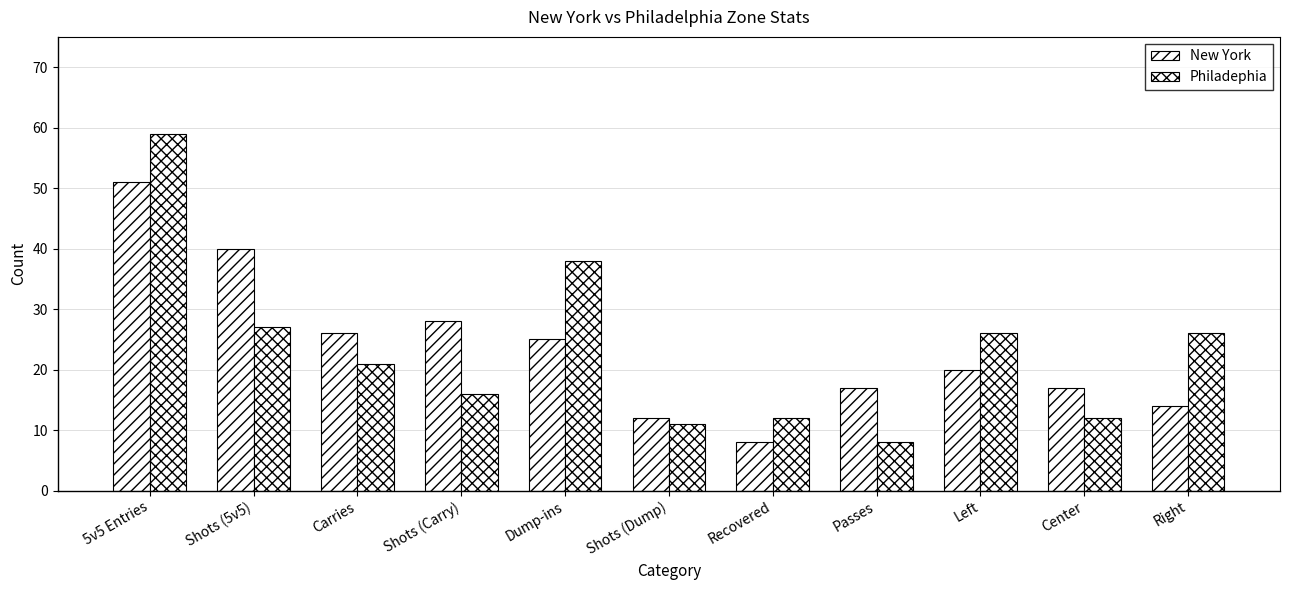

How many values in the New York series are below 20?

5